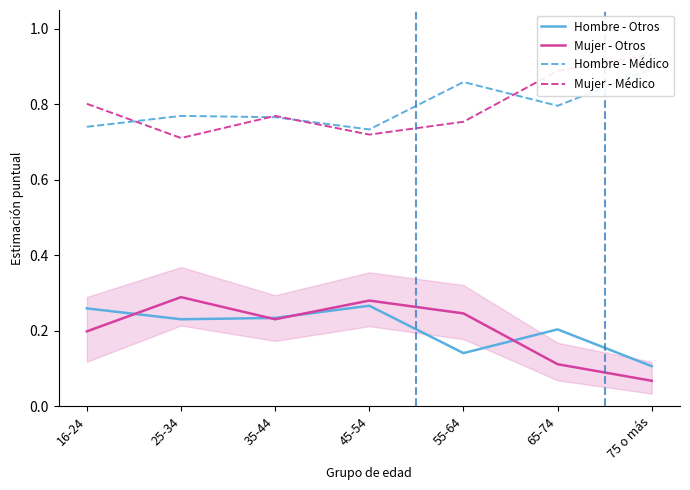

In Mujer - Médico, how many points are higher than both neighbors (excluding endpoints)?

1